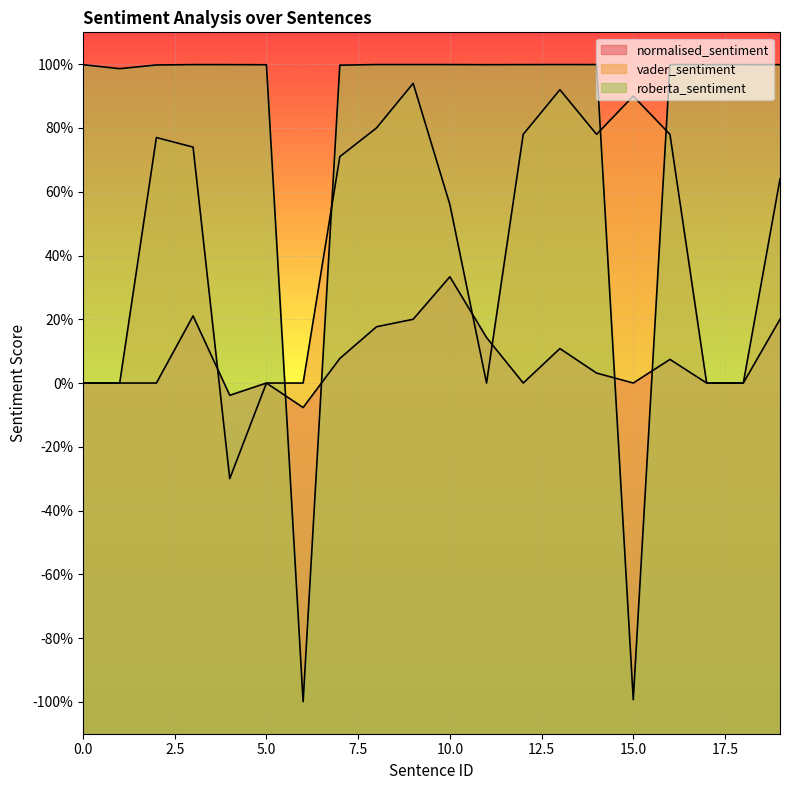

What is the value of the vader_sentiment point at the 16th from the left?

0.9